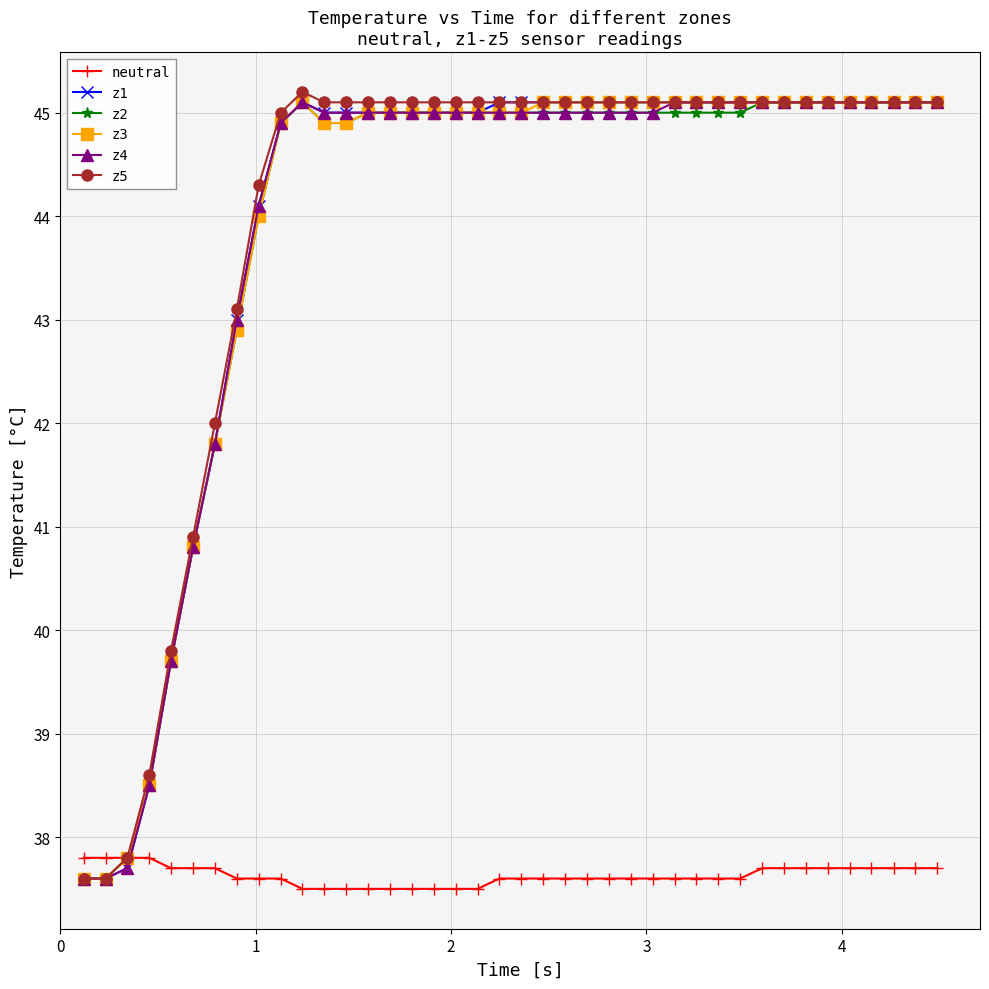

How many distinct data groups are displayed?

6